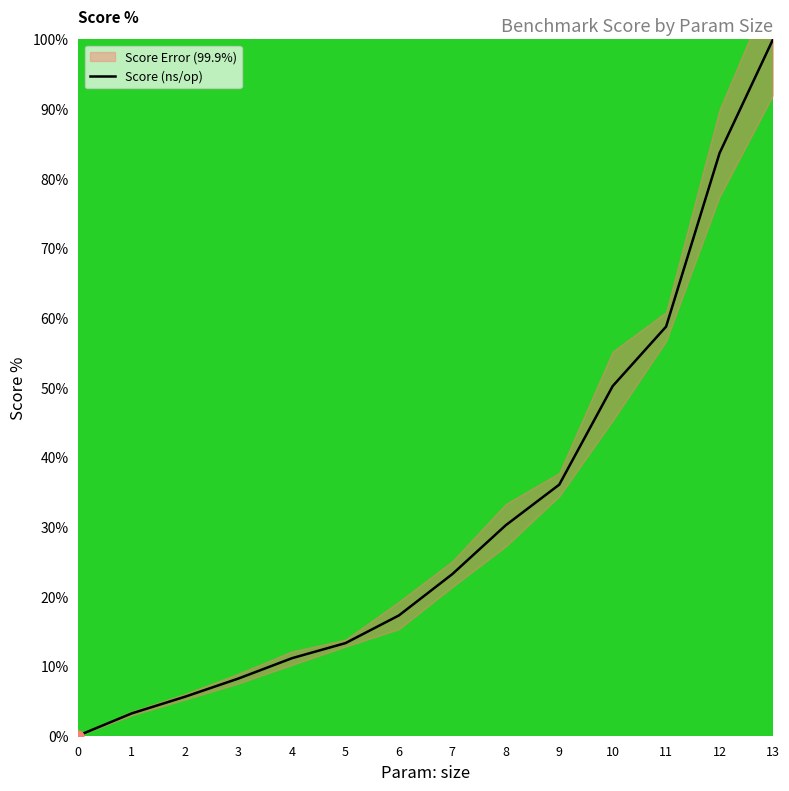

What is the change in value from 6 to 12?

+66.4